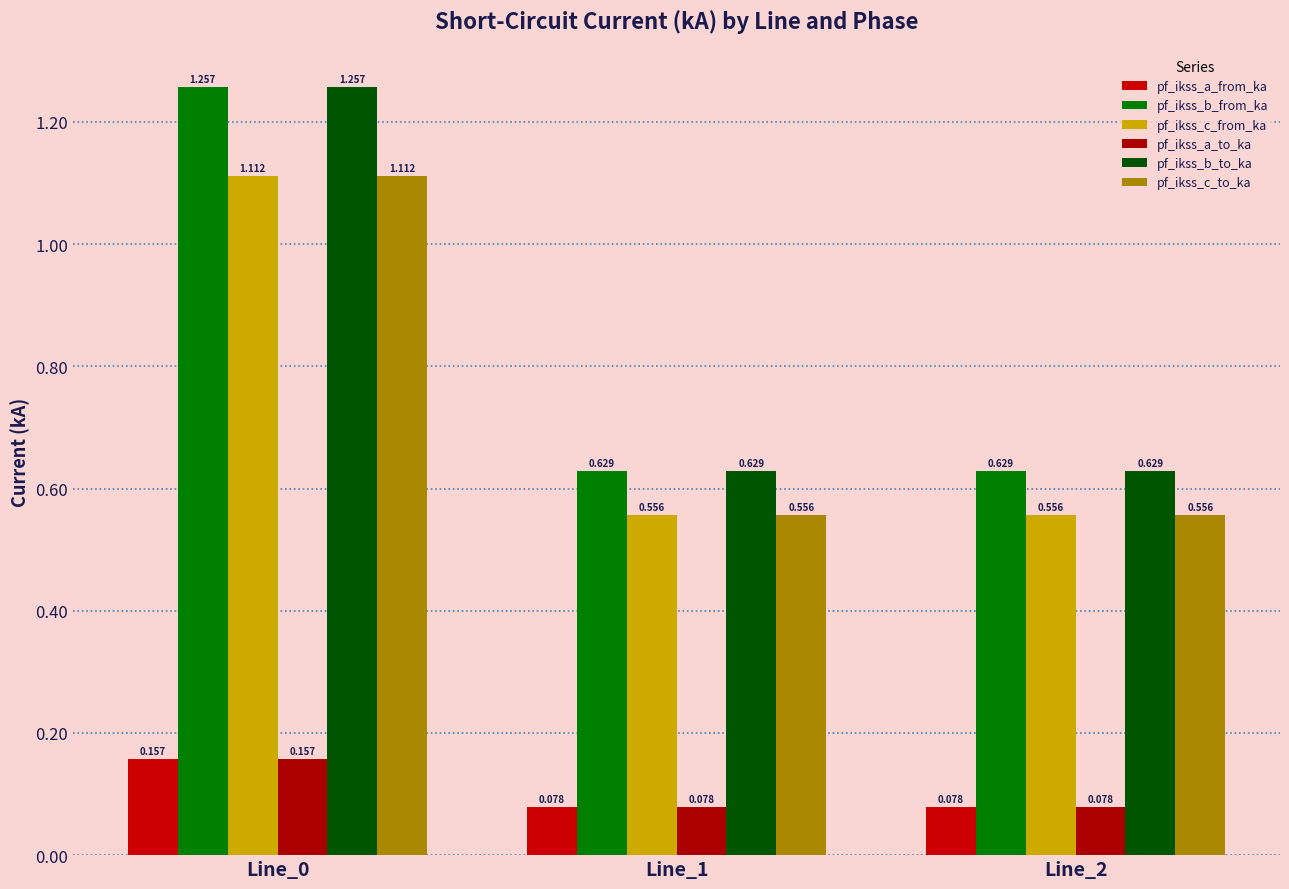

What is the sum of the pf_ikss_a_to_ka values at Line_0 and Line_2?

0.2